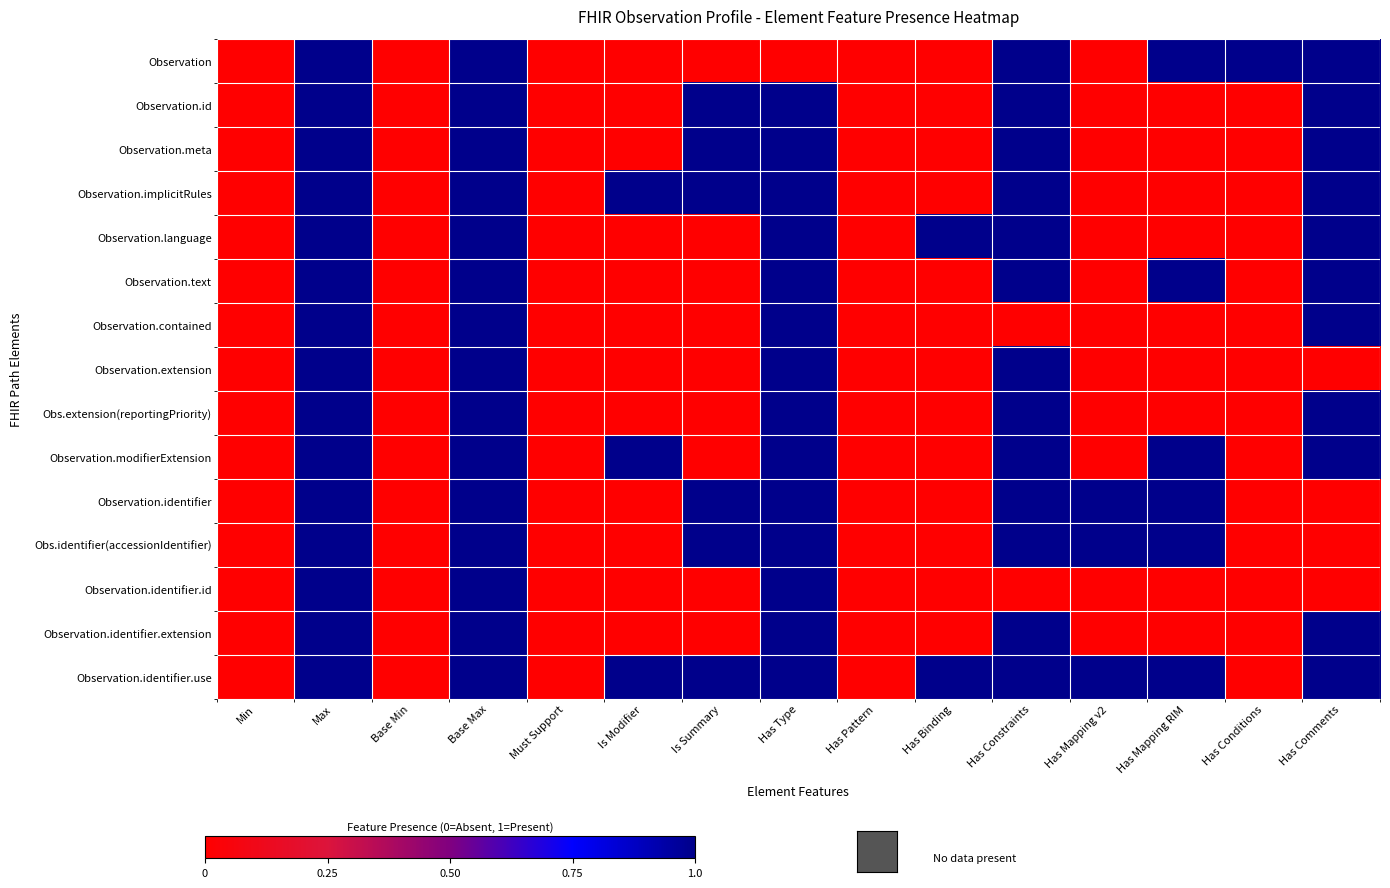

Reading left to right, transcribe all the data shown in this chart.

Observation: Min=0	Max=1	Base Min=0	Base Max=1	Must Support=0	Is Modifier=0	Is Summary=0	Has Type=0	Has Pattern=0	Has Binding=0	Has Constraints=1	Has Mapping v2=0	Has Mapping RIM=1	Has Conditions=1	Has Comments=1
Observation.id: Min=0	Max=1	Base Min=0	Base Max=1	Must Support=0	Is Modifier=0	Is Summary=1	Has Type=1	Has Pattern=0	Has Binding=0	Has Constraints=1	Has Mapping v2=0	Has Mapping RIM=0	Has Conditions=0	Has Comments=1
Observation.meta: Min=0	Max=1	Base Min=0	Base Max=1	Must Support=0	Is Modifier=0	Is Summary=1	Has Type=1	Has Pattern=0	Has Binding=0	Has Constraints=1	Has Mapping v2=0	Has Mapping RIM=0	Has Conditions=0	Has Comments=1
Observation.implicitRules: Min=0	Max=1	Base Min=0	Base Max=1	Must Support=0	Is Modifier=1	Is Summary=1	Has Type=1	Has Pattern=0	Has Binding=0	Has Constraints=1	Has Mapping v2=0	Has Mapping RIM=0	Has Conditions=0	Has Comments=1
Observation.language: Min=0	Max=1	Base Min=0	Base Max=1	Must Support=0	Is Modifier=0	Is Summary=0	Has Type=1	Has Pattern=0	Has Binding=1	Has Constraints=1	Has Mapping v2=0	Has Mapping RIM=0	Has Conditions=0	Has Comments=1
Observation.text: Min=0	Max=1	Base Min=0	Base Max=1	Must Support=0	Is Modifier=0	Is Summary=0	Has Type=1	Has Pattern=0	Has Binding=0	Has Constraints=1	Has Mapping v2=0	Has Mapping RIM=1	Has Conditions=0	Has Comments=1
Observation.contained: Min=0	Max=1	Base Min=0	Base Max=1	Must Support=0	Is Modifier=0	Is Summary=0	Has Type=1	Has Pattern=0	Has Binding=0	Has Constraints=0	Has Mapping v2=0	Has Mapping RIM=0	Has Conditions=0	Has Comments=1
Observation.extension: Min=0	Max=1	Base Min=0	Base Max=1	Must Support=0	Is Modifier=0	Is Summary=0	Has Type=1	Has Pattern=0	Has Binding=0	Has Constraints=1	Has Mapping v2=0	Has Mapping RIM=0	Has Conditions=0	Has Comments=0
Obs.extension(reportingPriority): Min=0	Max=1	Base Min=0	Base Max=1	Must Support=0	Is Modifier=0	Is Summary=0	Has Type=1	Has Pattern=0	Has Binding=0	Has Constraints=1	Has Mapping v2=0	Has Mapping RIM=0	Has Conditions=0	Has Comments=1
Observation.modifierExtension: Min=0	Max=1	Base Min=0	Base Max=1	Must Support=0	Is Modifier=1	Is Summary=0	Has Type=1	Has Pattern=0	Has Binding=0	Has Constraints=1	Has Mapping v2=0	Has Mapping RIM=1	Has Conditions=0	Has Comments=1
Observation.identifier: Min=0	Max=1	Base Min=0	Base Max=1	Must Support=0	Is Modifier=0	Is Summary=1	Has Type=1	Has Pattern=0	Has Binding=0	Has Constraints=1	Has Mapping v2=1	Has Mapping RIM=1	Has Conditions=0	Has Comments=0
Obs.identifier(accessionIdentifier): Min=0	Max=1	Base Min=0	Base Max=1	Must Support=0	Is Modifier=0	Is Summary=1	Has Type=1	Has Pattern=0	Has Binding=0	Has Constraints=1	Has Mapping v2=1	Has Mapping RIM=1	Has Conditions=0	Has Comments=0
Observation.identifier.id: Min=0	Max=1	Base Min=0	Base Max=1	Must Support=0	Is Modifier=0	Is Summary=0	Has Type=1	Has Pattern=0	Has Binding=0	Has Constraints=0	Has Mapping v2=0	Has Mapping RIM=0	Has Conditions=0	Has Comments=0
Observation.identifier.extension: Min=0	Max=1	Base Min=0	Base Max=1	Must Support=0	Is Modifier=0	Is Summary=0	Has Type=1	Has Pattern=0	Has Binding=0	Has Constraints=1	Has Mapping v2=0	Has Mapping RIM=0	Has Conditions=0	Has Comments=1
Observation.identifier.use: Min=0	Max=1	Base Min=0	Base Max=1	Must Support=0	Is Modifier=1	Is Summary=1	Has Type=1	Has Pattern=0	Has Binding=1	Has Constraints=1	Has Mapping v2=1	Has Mapping RIM=1	Has Conditions=0	Has Comments=1